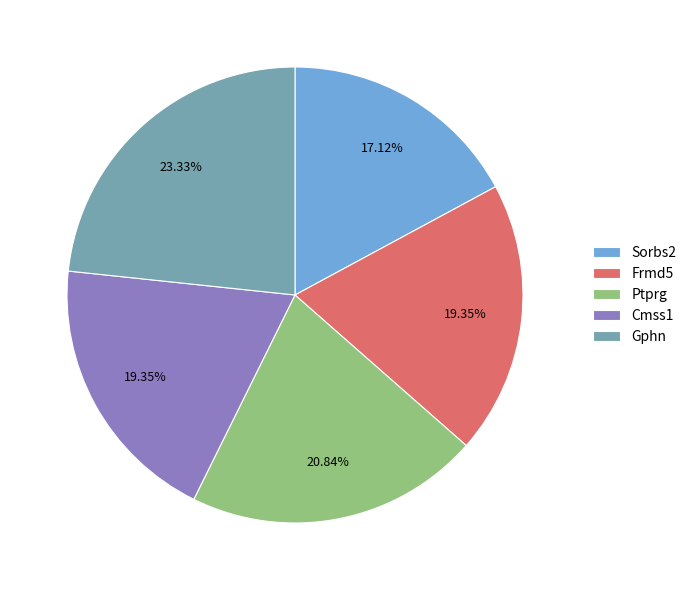

How many slices are in this pie chart?

5